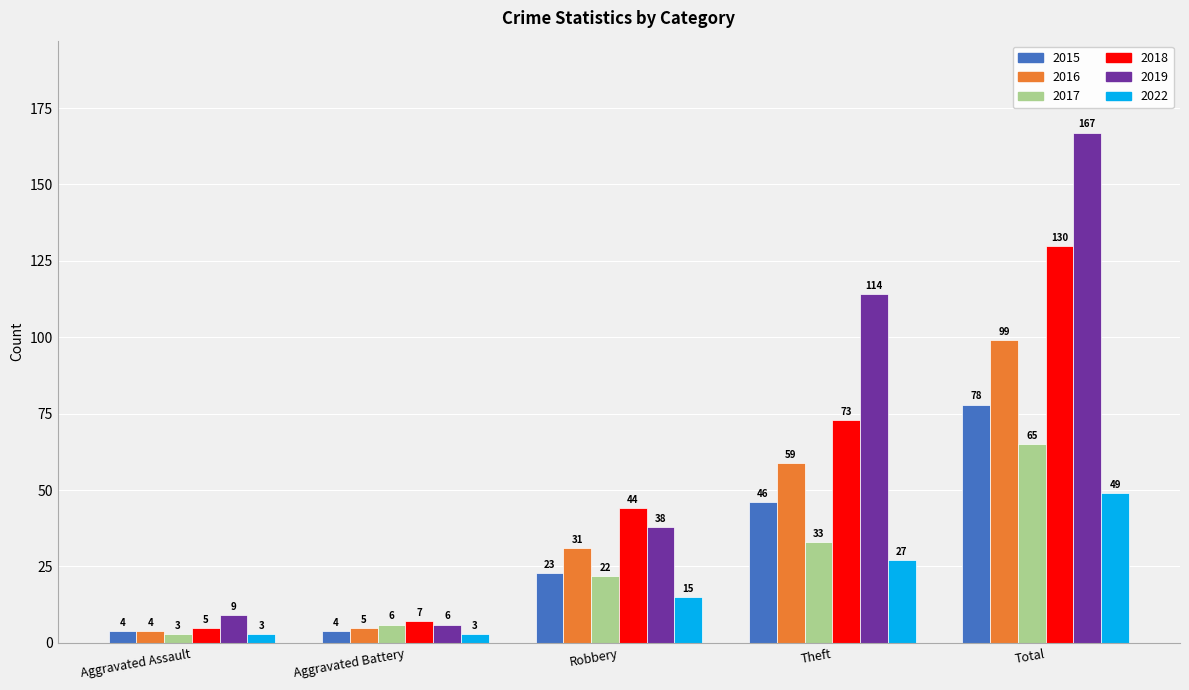

What is the sum of all 2017 values?

129